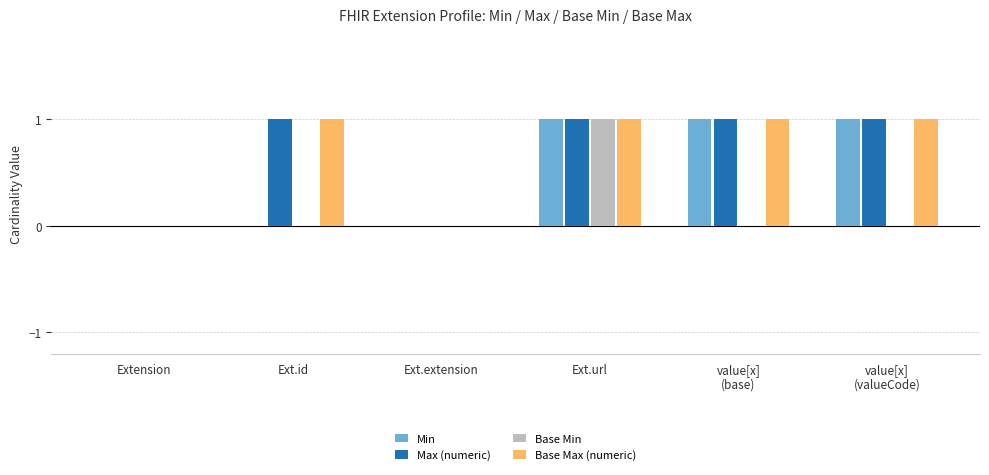

The value of Base Min at Ext.url is 0. True or false?

False